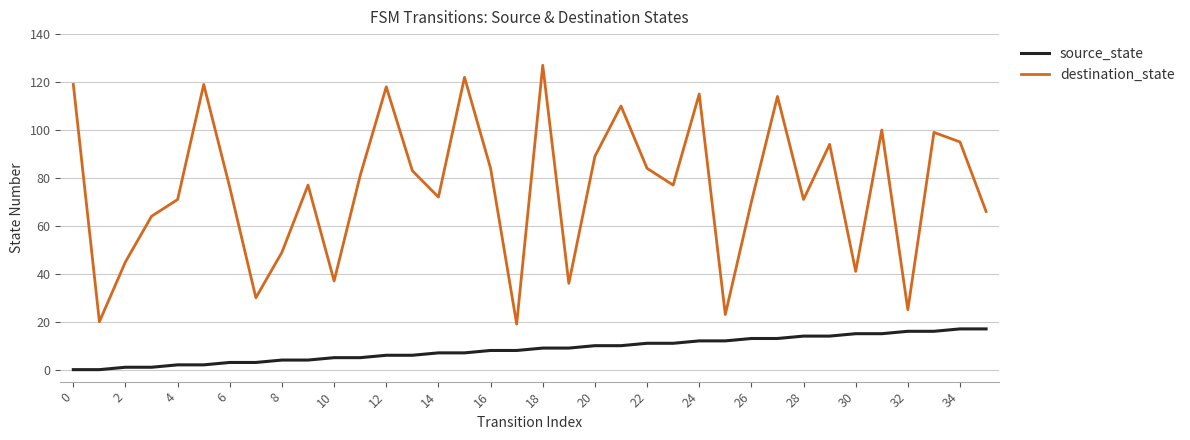

What is the maximum value for source_state?

17